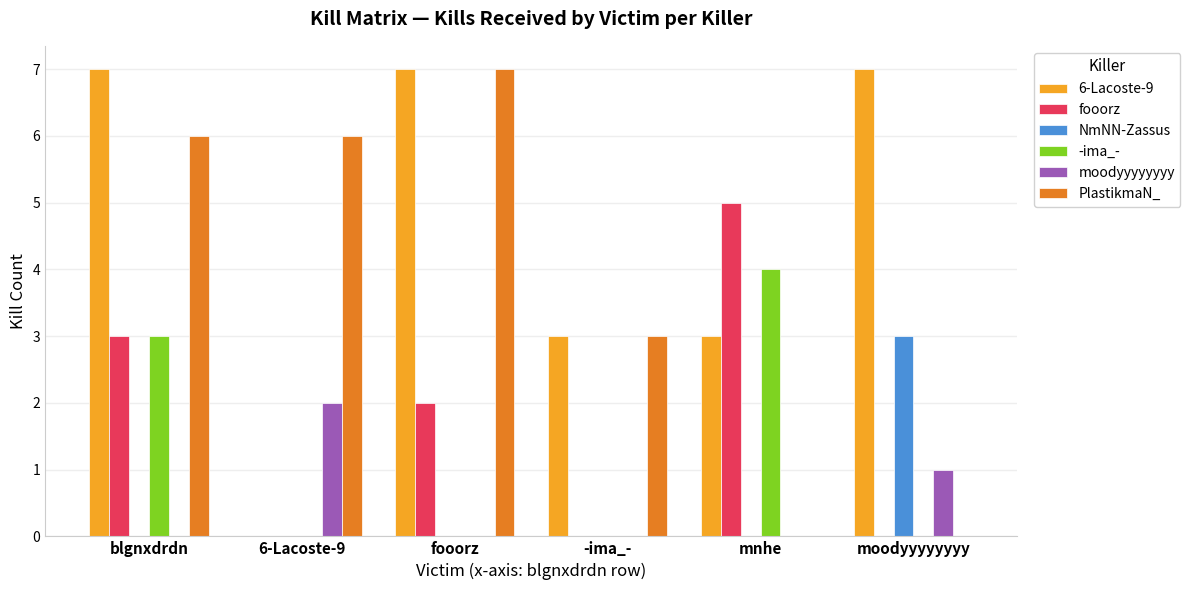

Reading left to right, transcribe all the data shown in this chart.

6-Lacoste-9: blgnxdrdn=7	6-Lacoste-9=0	fooorz=7	-ima_-=3	mnhe=3	moodyyyyyyyy=7
fooorz: blgnxdrdn=3	6-Lacoste-9=0	fooorz=2	-ima_-=0	mnhe=5	moodyyyyyyyy=0
NmNN-Zassus: blgnxdrdn=0	6-Lacoste-9=0	fooorz=0	-ima_-=0	mnhe=0	moodyyyyyyyy=3
-ima_-: blgnxdrdn=3	6-Lacoste-9=0	fooorz=0	-ima_-=0	mnhe=4	moodyyyyyyyy=0
moodyyyyyyyy: blgnxdrdn=0	6-Lacoste-9=2	fooorz=0	-ima_-=0	mnhe=0	moodyyyyyyyy=1
PlastikmaN_: blgnxdrdn=6	6-Lacoste-9=6	fooorz=7	-ima_-=3	mnhe=0	moodyyyyyyyy=0